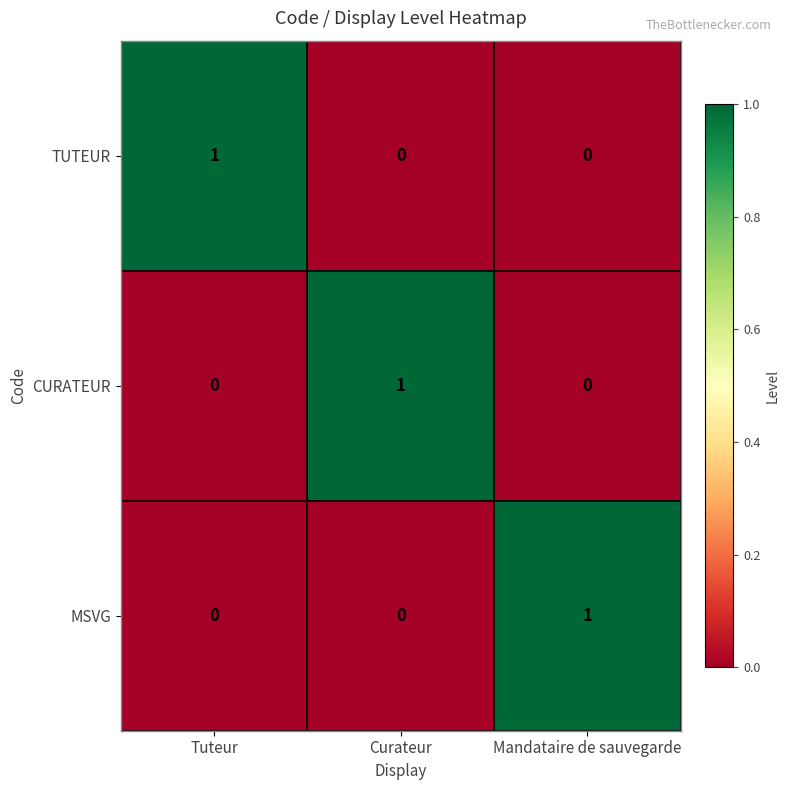

Which category has the highest value in the MSVG series?

Mandataire de sauvegarde